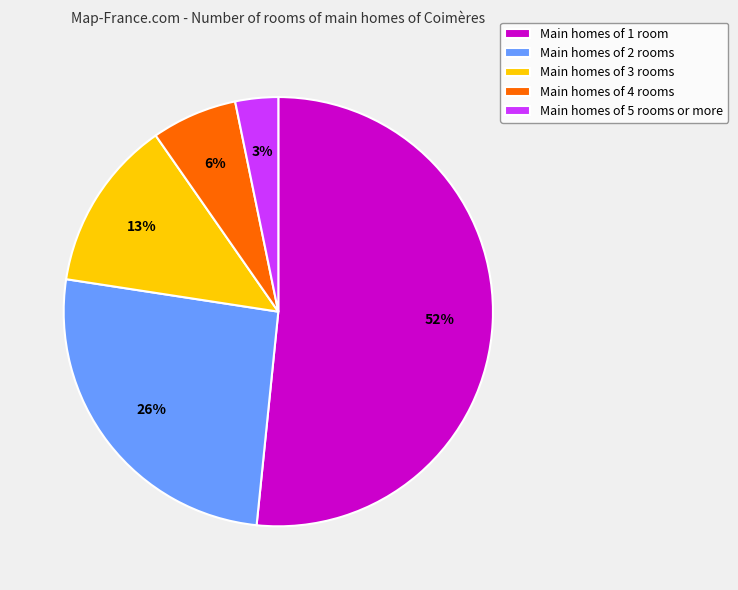

To the nearest percent, what is the average slice percentage?

20%